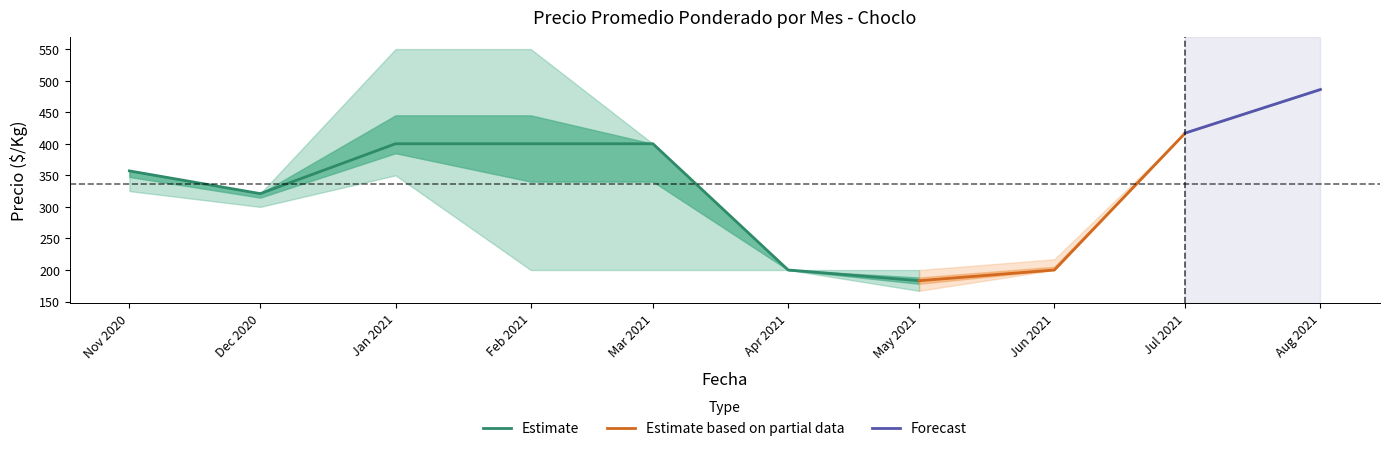

The Estimate series shows 400 at Jan 2021. True or false?

True